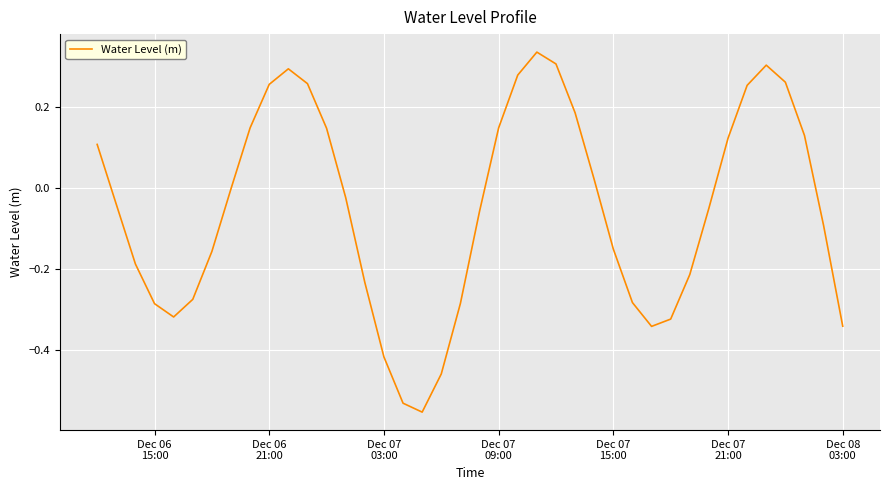

How many lines are shown in the chart?

1